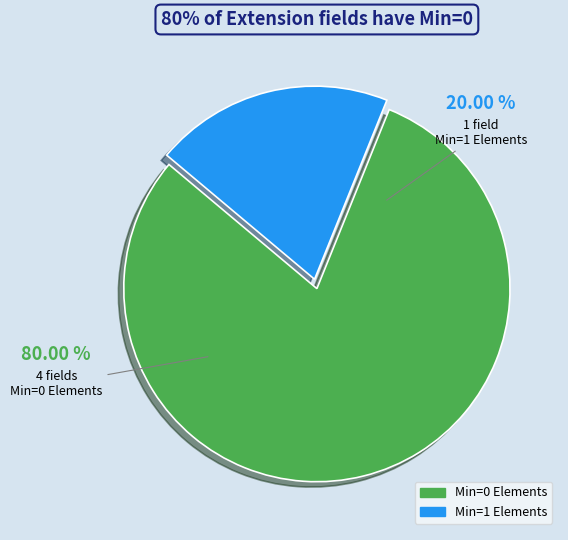

Is Extension.id the majority of the pie?

No